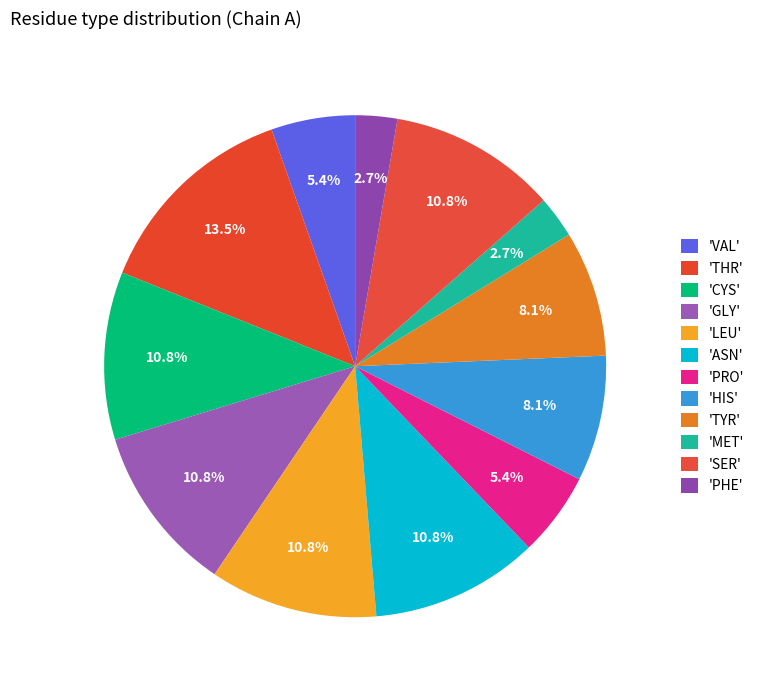

Is there a majority slice in this chart?

No